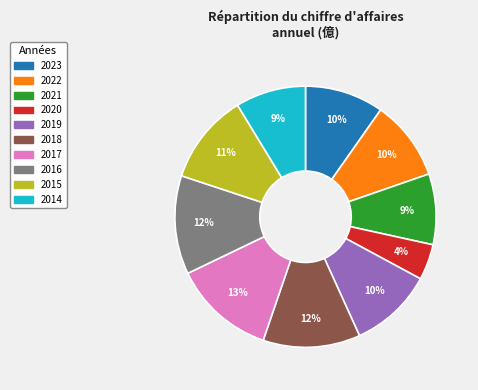

True or false: 2023 accounts for 2% of the total.

False